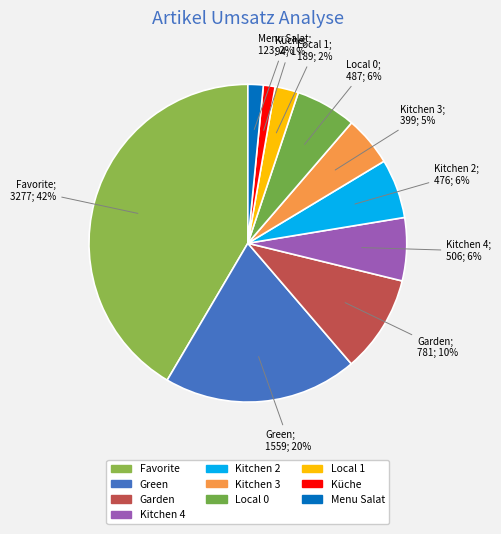

Which slice is the largest?

Favorite